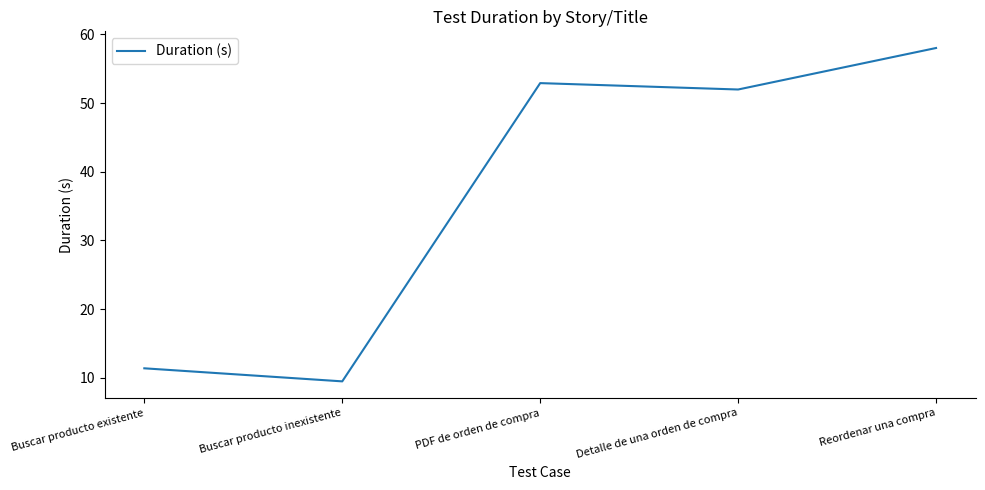

Is it true that the value at Buscar producto inexistente is 9.5?

True